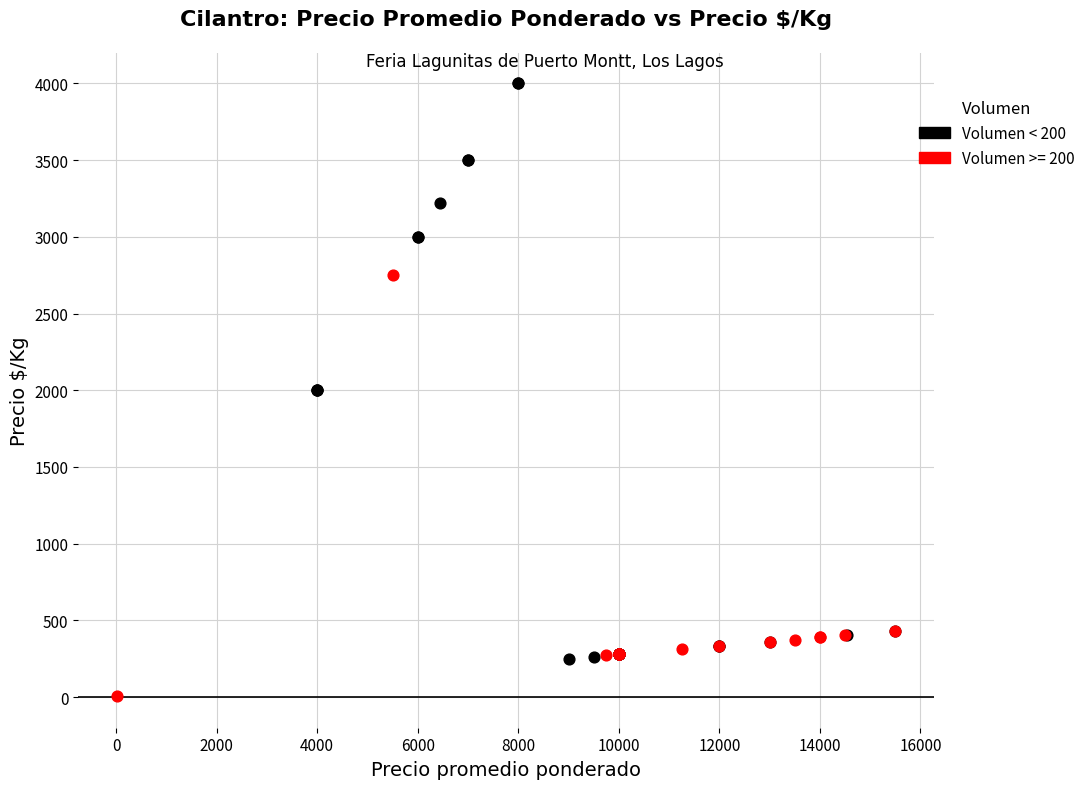

Which series contains the highest Y value?

Volumen < 200